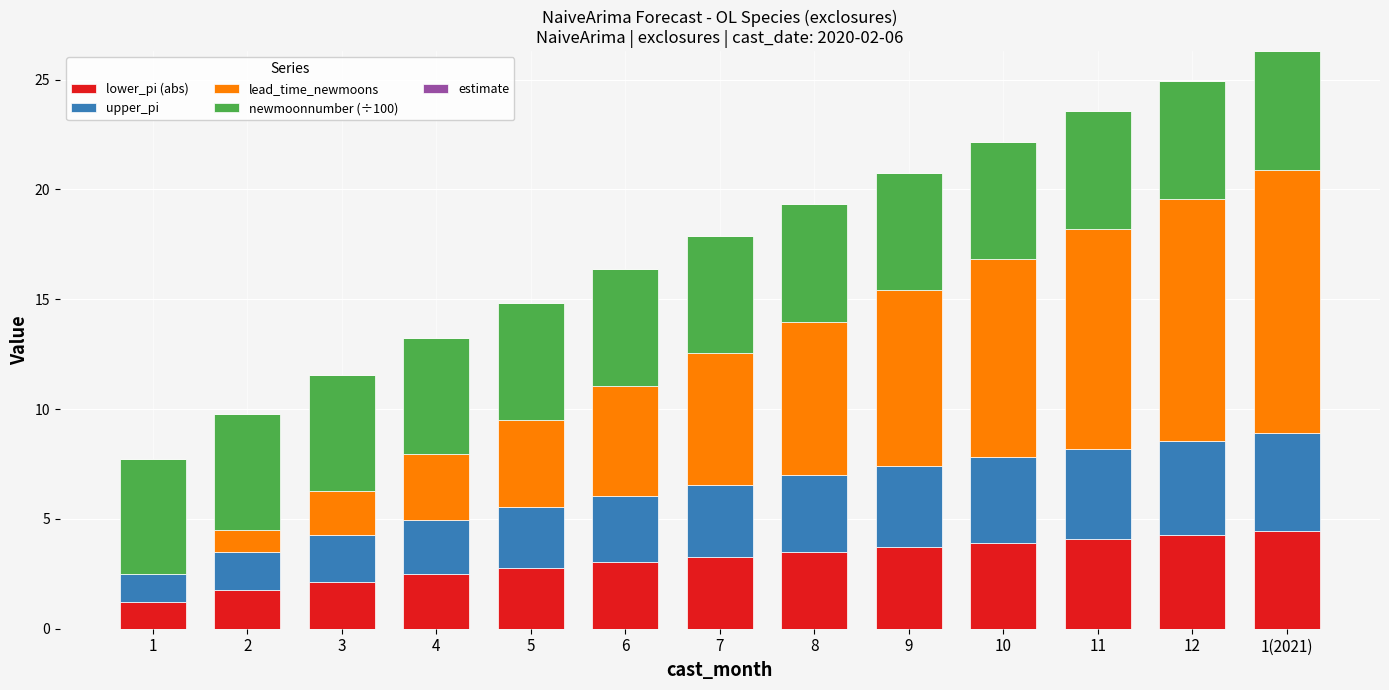

What is the total value across all series at 1?

7.7